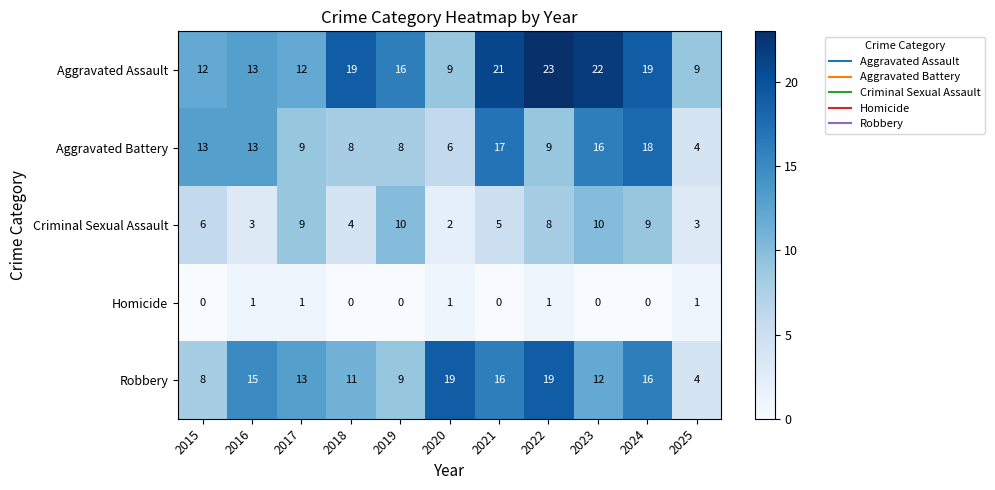

Which series has the largest total across all categories?

Aggravated Assault